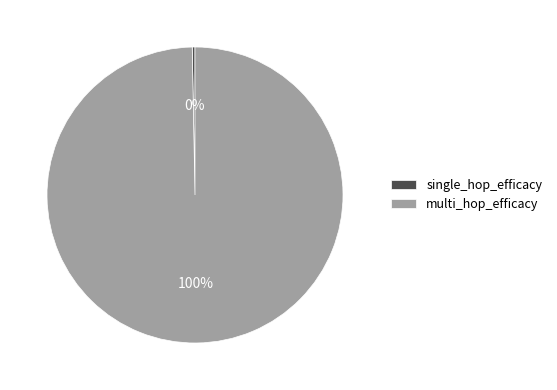

To the nearest percent, what is the average slice percentage?

50%